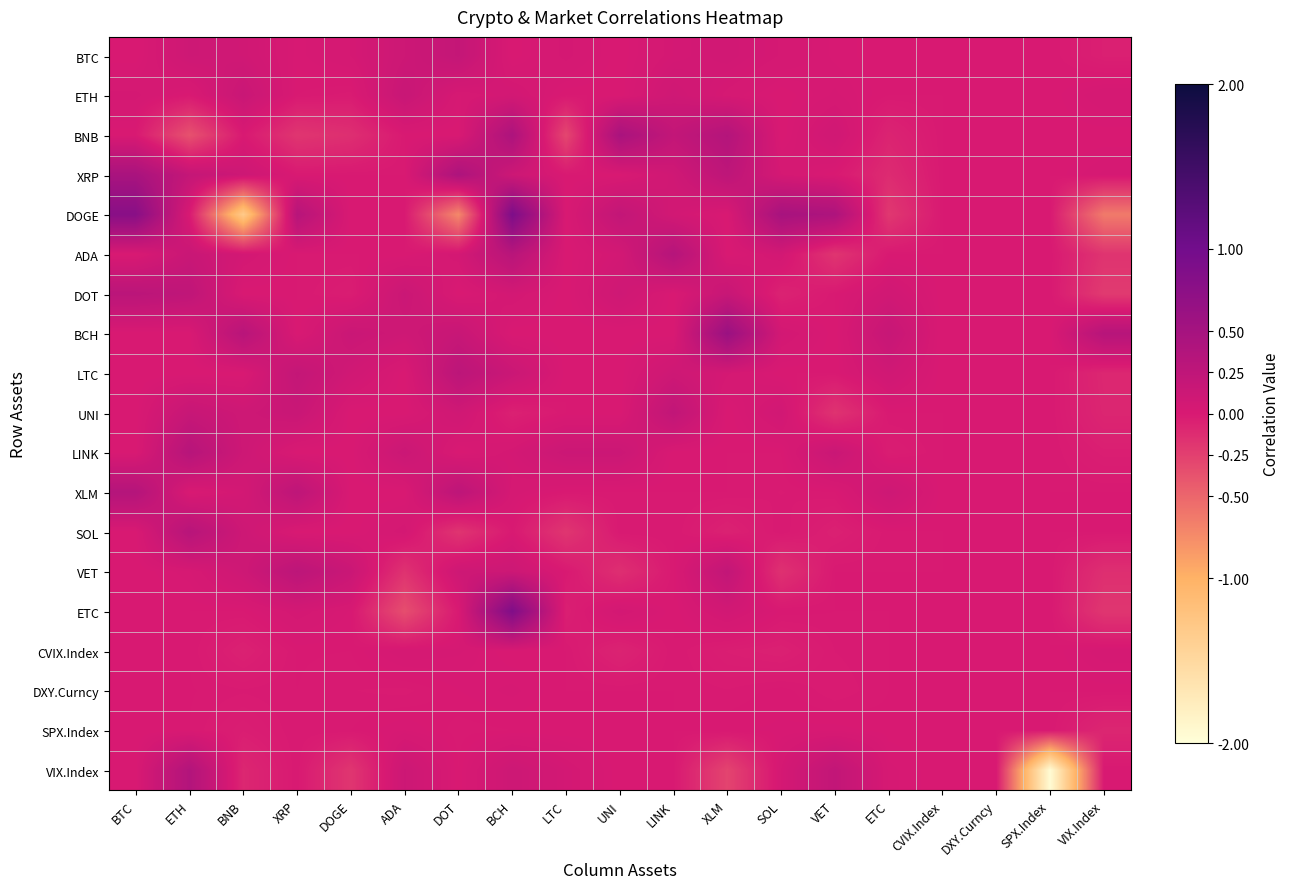

At BNB, list the series in order from largest to smallest.

BCH, ETH, XRP, LINK, SOL, UNI, VET, BTC, ADA, XLM, BNB, DOT, LTC, ETC, DXY.Curncy, SPX.Index, CVIX.Index, VIX.Index, DOGE